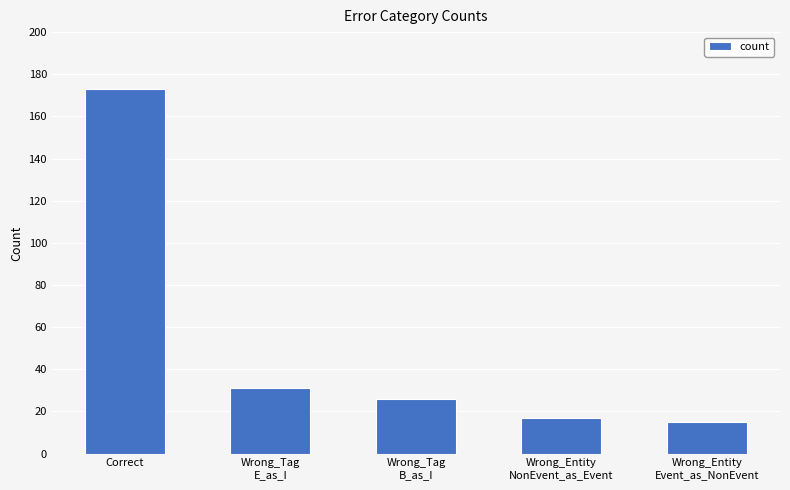

What is the sum of all values?

262